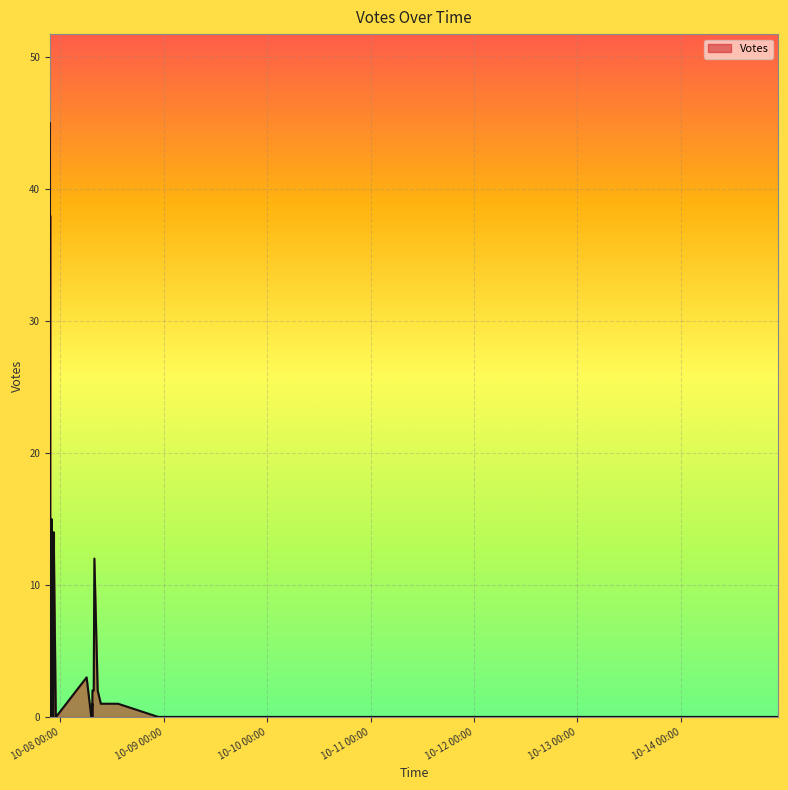

What is the value of the 30th point from the left?

12